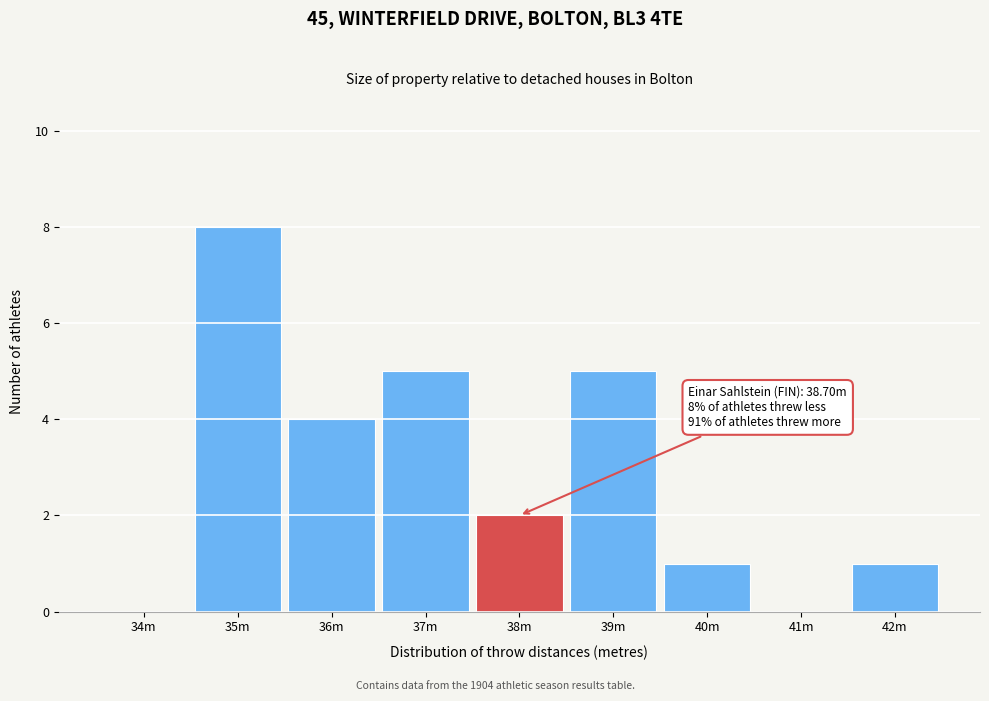

Reading left to right, what are all the values shown in this chart?

34m=0	35m=8	36m=4	37m=5	38m=2	39m=5	40m=1	41m=0	42m=1